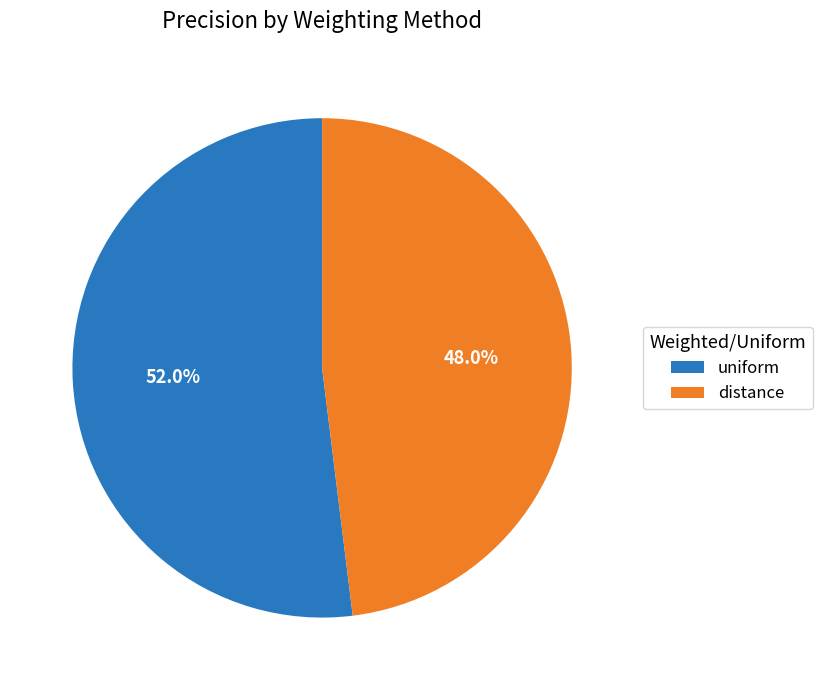

Which slice is the smallest?

distance